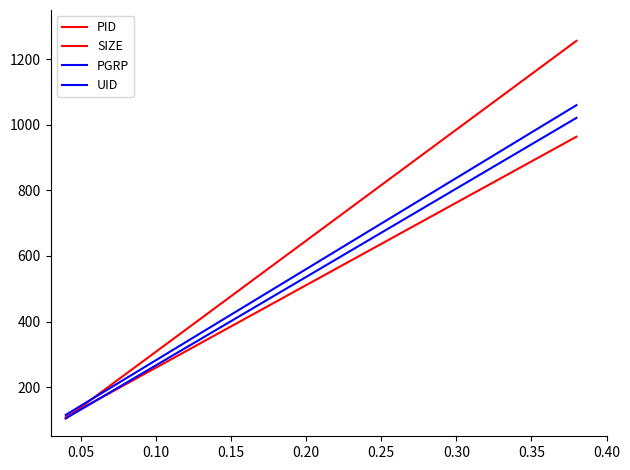

What is the value of the PID point at the 20th from the left?

692.5